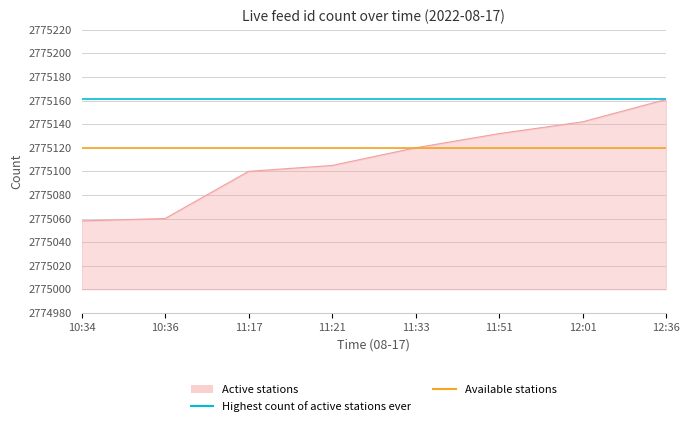

At which category is the sum across all series the highest?

10:34